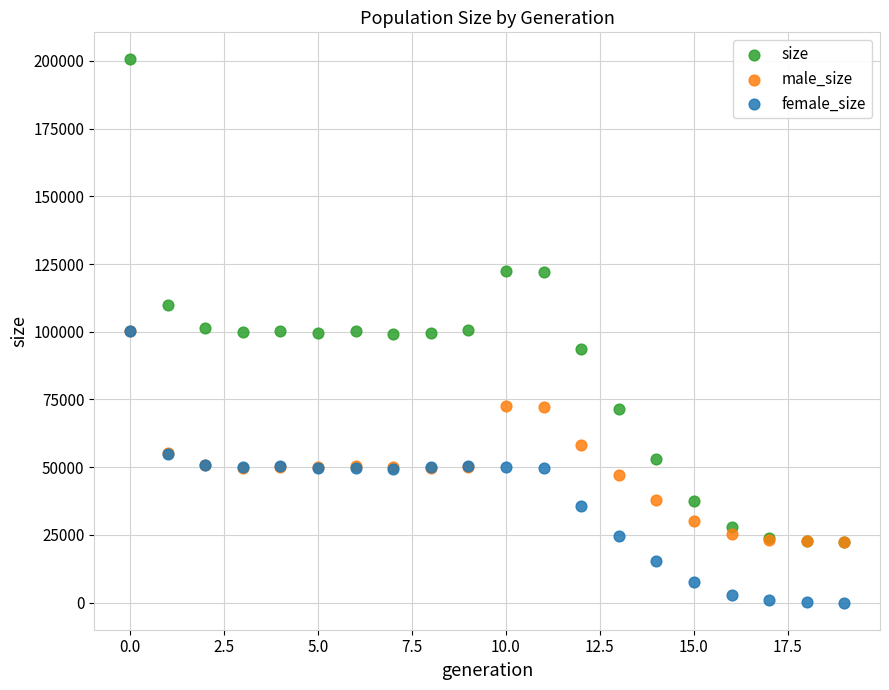

Which series contains the lowest Y value?

female_size